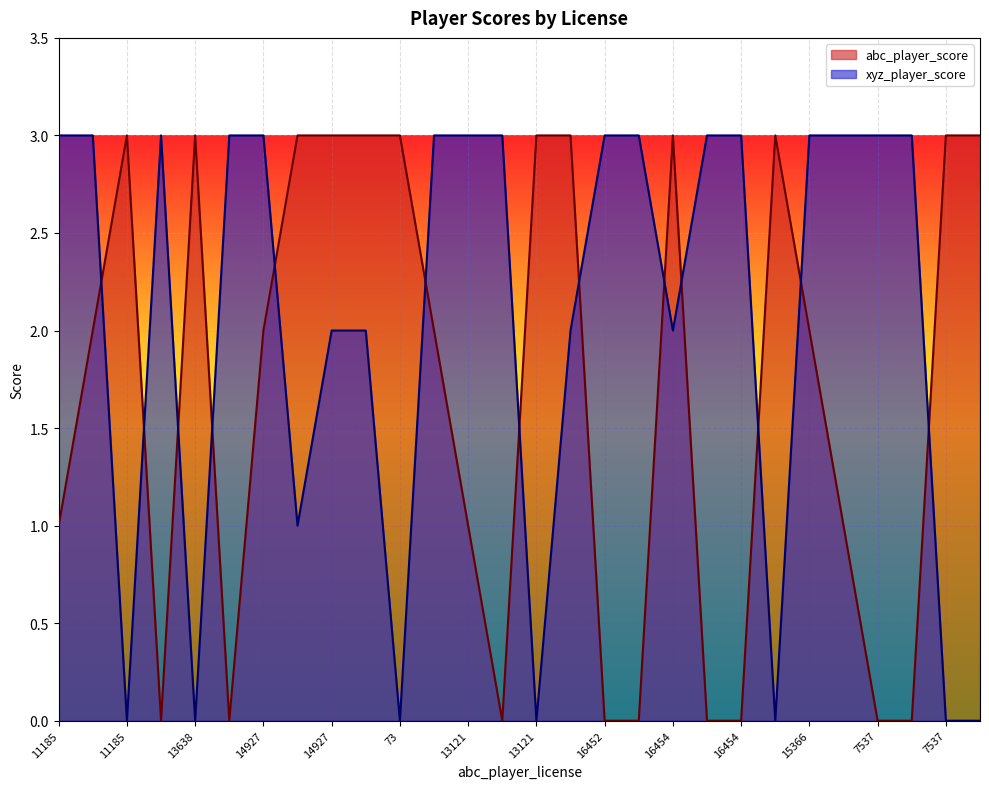

What is the difference between the maximum and minimum values in the abc_player_score series?

3